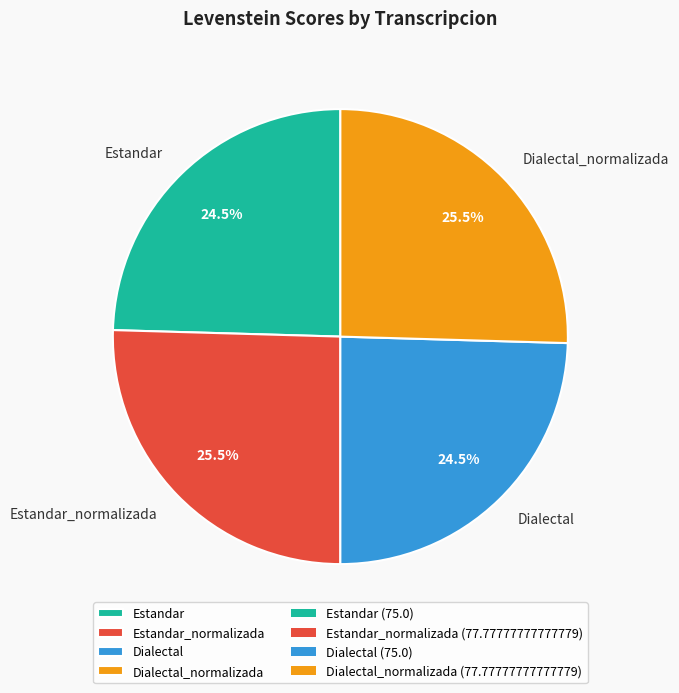

Does Dialectal account for over 50% of the chart?

No